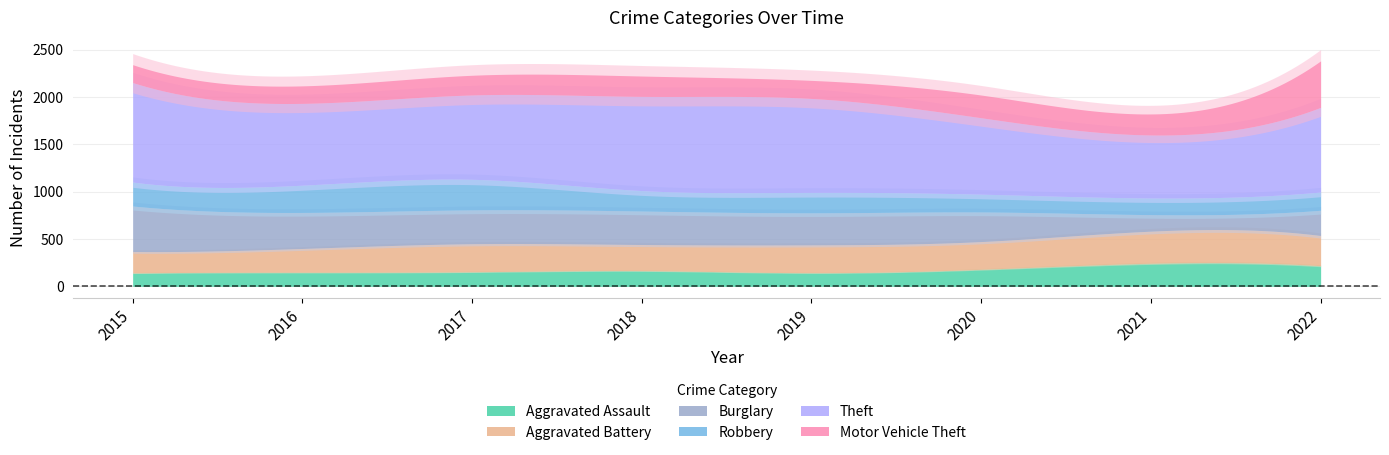

Where is Theft nearest to the value 859?

2016